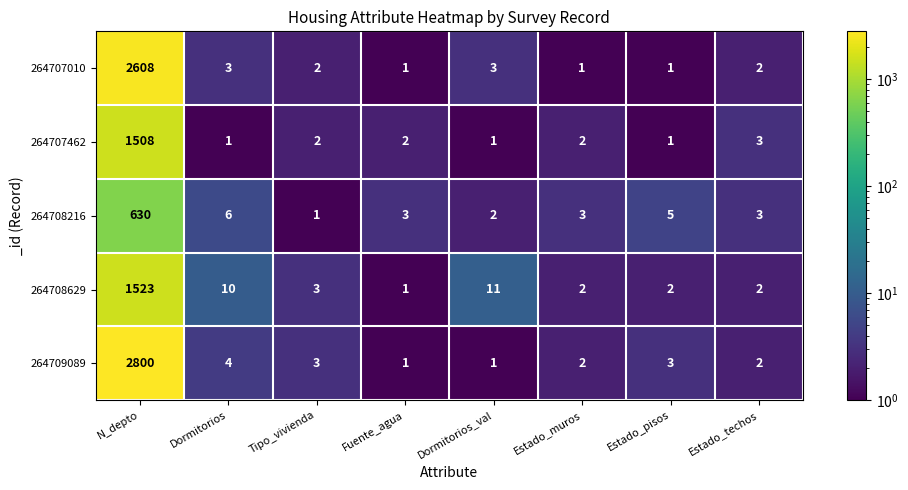

Is the value of 264707462 at Dormitorios greater than the value of 264707010 at Tipo_vivienda?

No